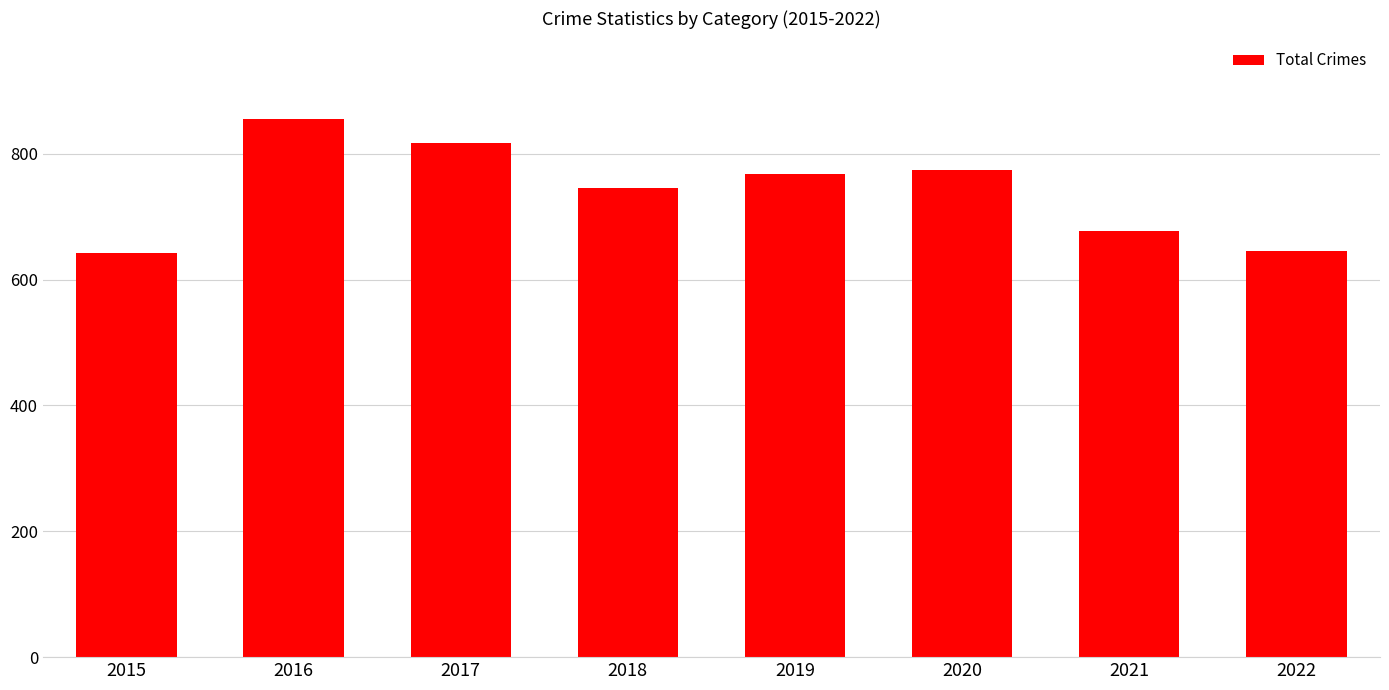

What is the value of the 2nd bar from the left?

855